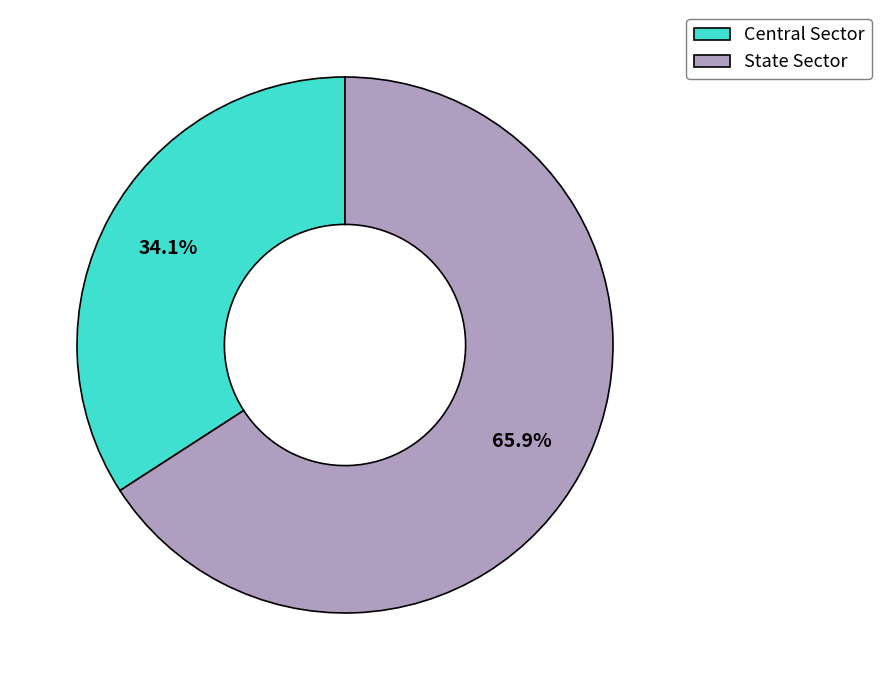

To the nearest percent, what percentage of the pie is Central Sector?

34%